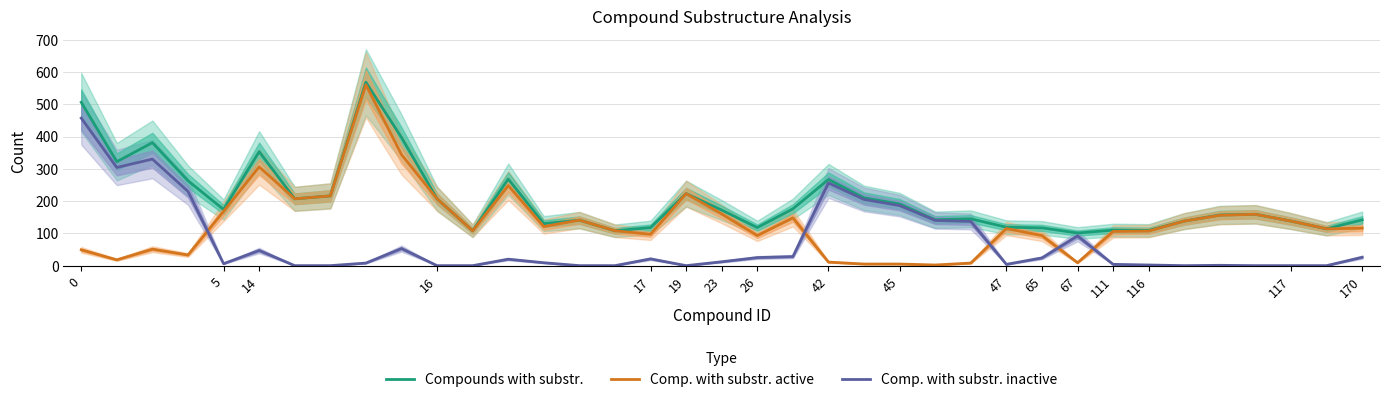

Is the value of Compounds with substr. at 17 greater than the value of Comp. with substr. inactive at 0?

No